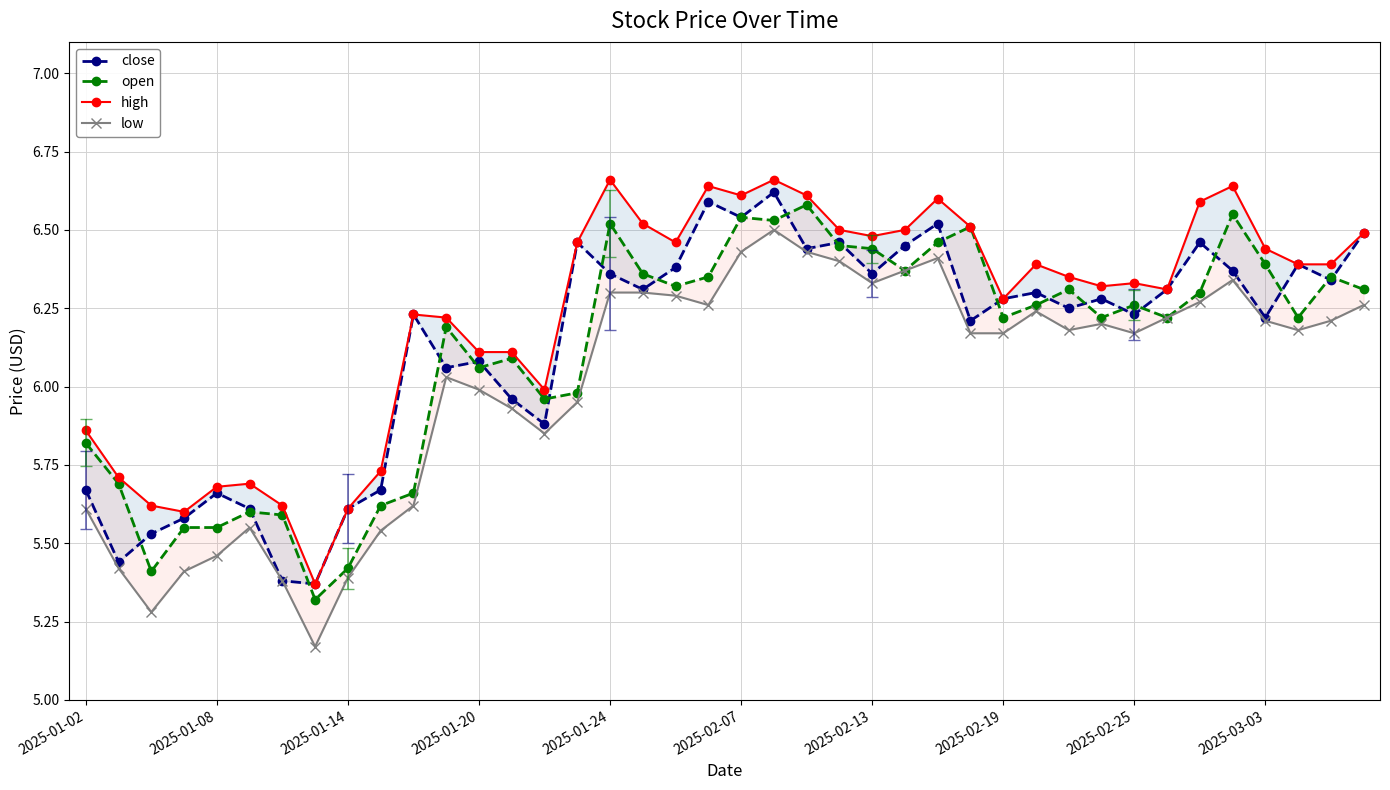

What is the maximum value for high?

6.7